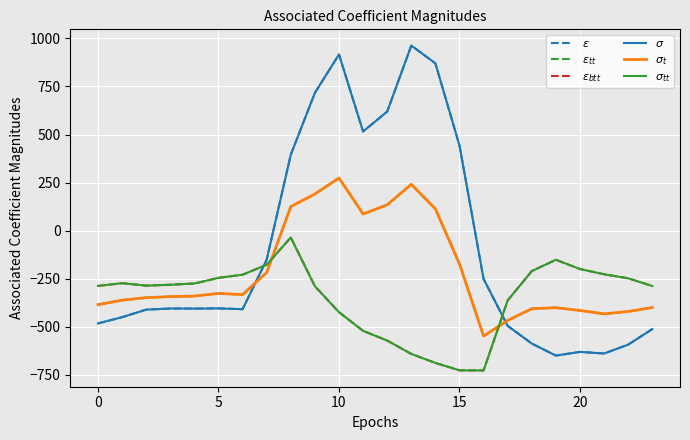

Does the chart display data point markers on the line(s)?

No